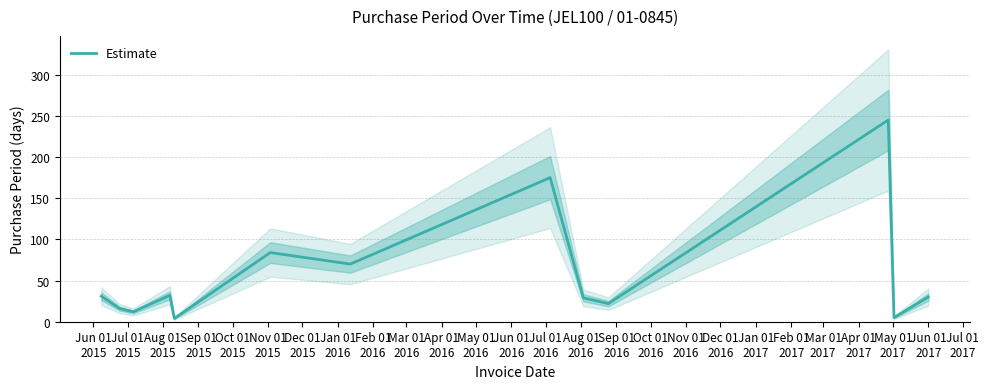

Does the chart have visible grid lines?

Yes